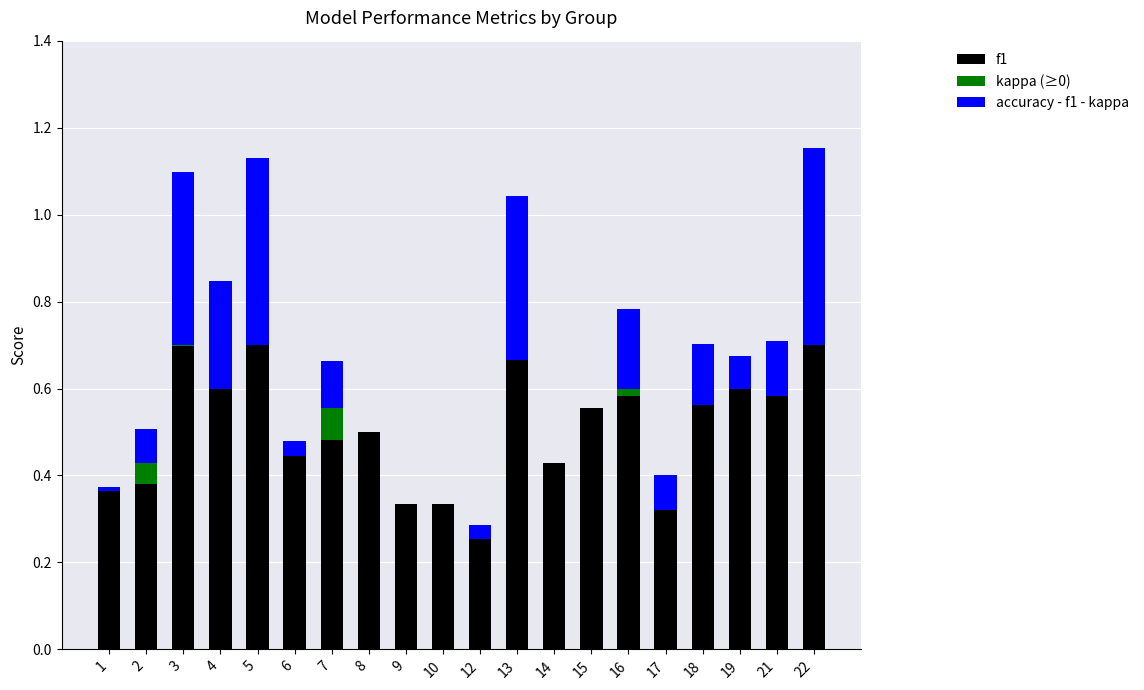

At which label does f1 reach its peak?

5